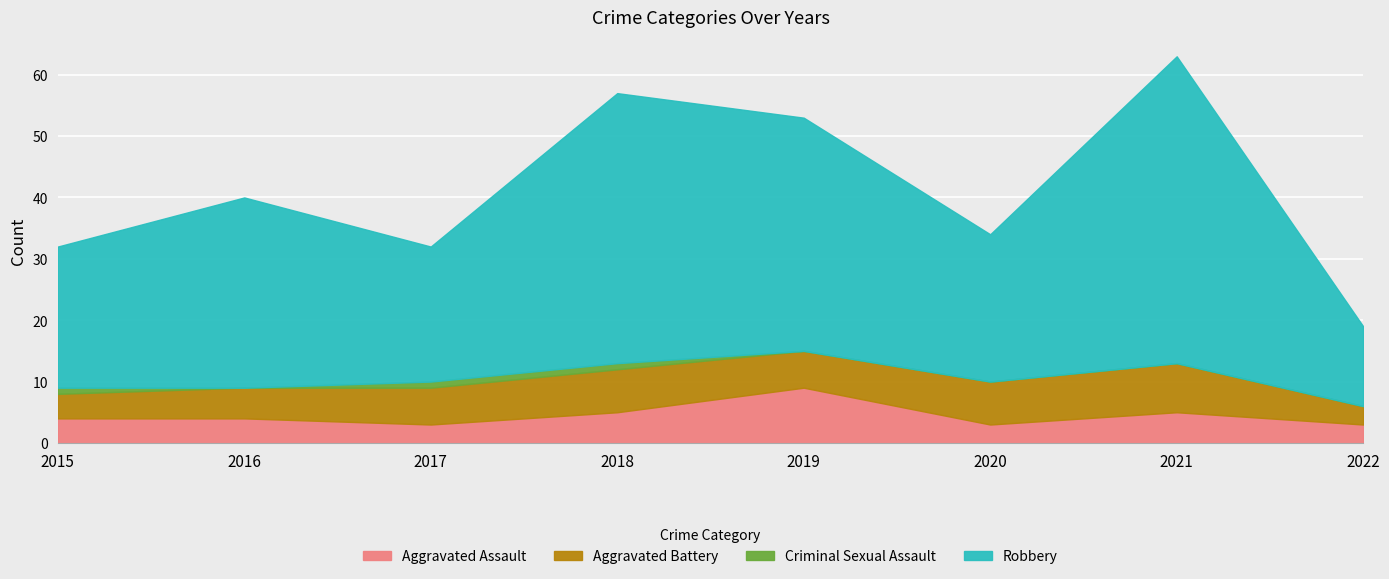

Count the number of categories in the chart.

8